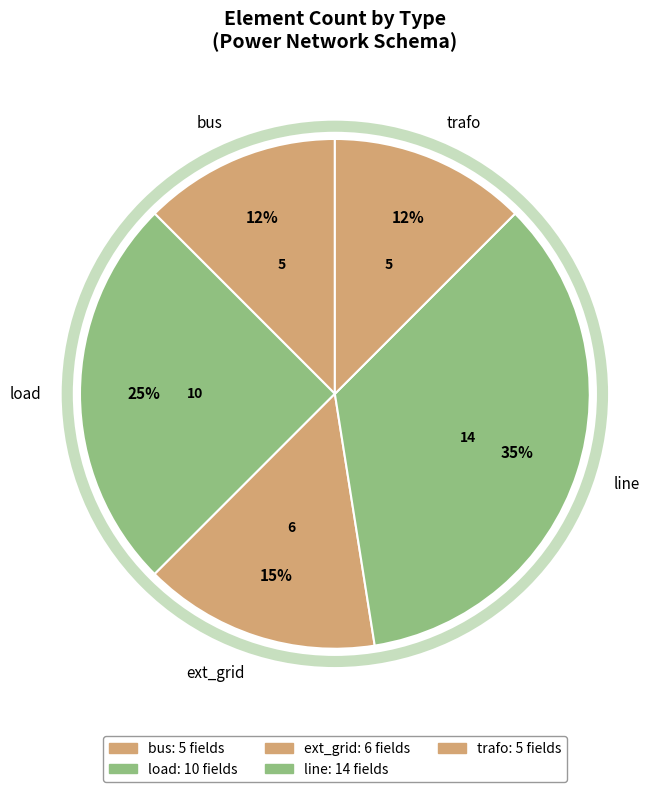

Is it true that load is 10% of the pie?

False